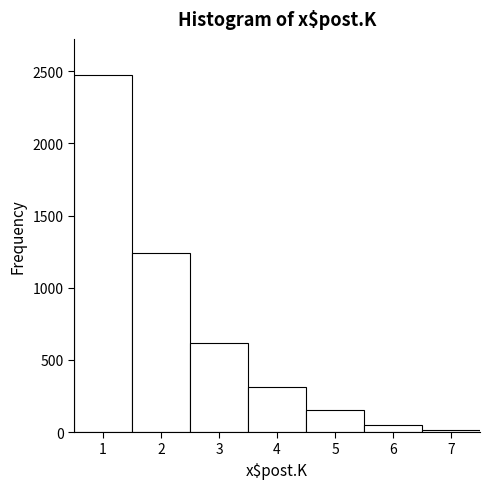

Reading left to right, transcribe this chart: for each bar, give the range it covers on the x-axis and its height. The values are not printed on the chart, so give them approximately, as read against the axis.

0.5 to 1.5: 2500
1.5 to 2.5: 1250
2.5 to 3.5: 600
3.5 to 4.5: 300
4.5 to 5.5: 150
5.5 to 6.5: under 50
6.5 to 7.5: under 50